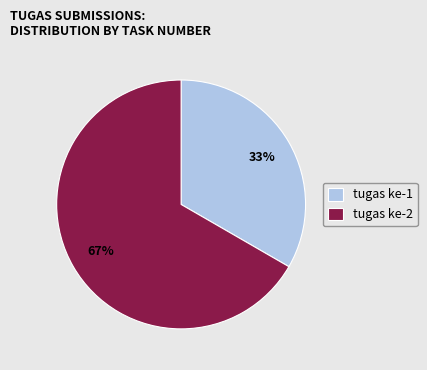

To the nearest percent, what is the combined percentage of tugas ke-1 and tugas ke-2?

100%